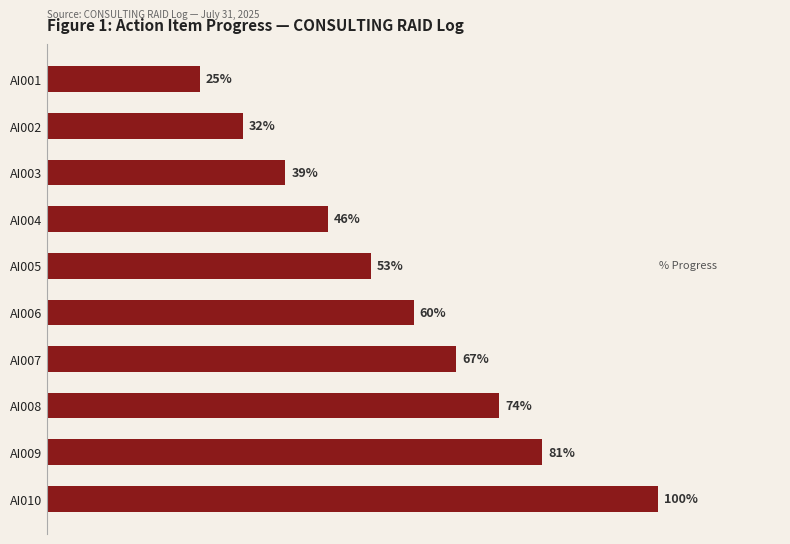

Between AI008 and AI003, which is larger?

AI008